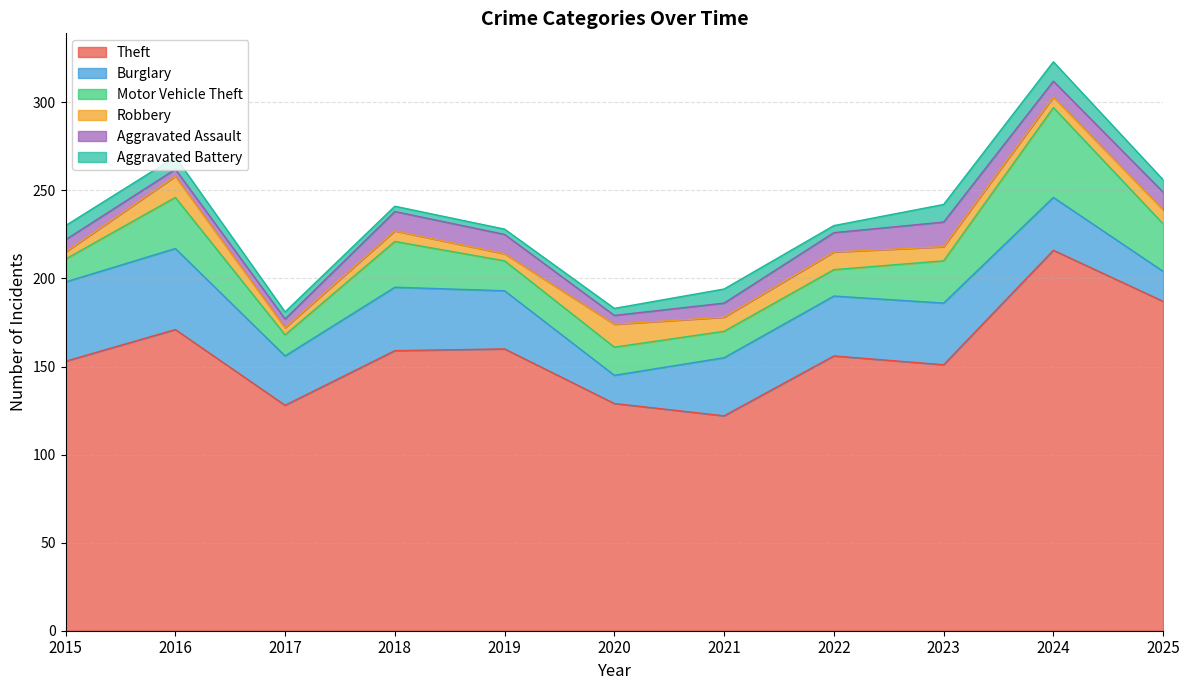

At which category is the sum across all series the highest?

2024